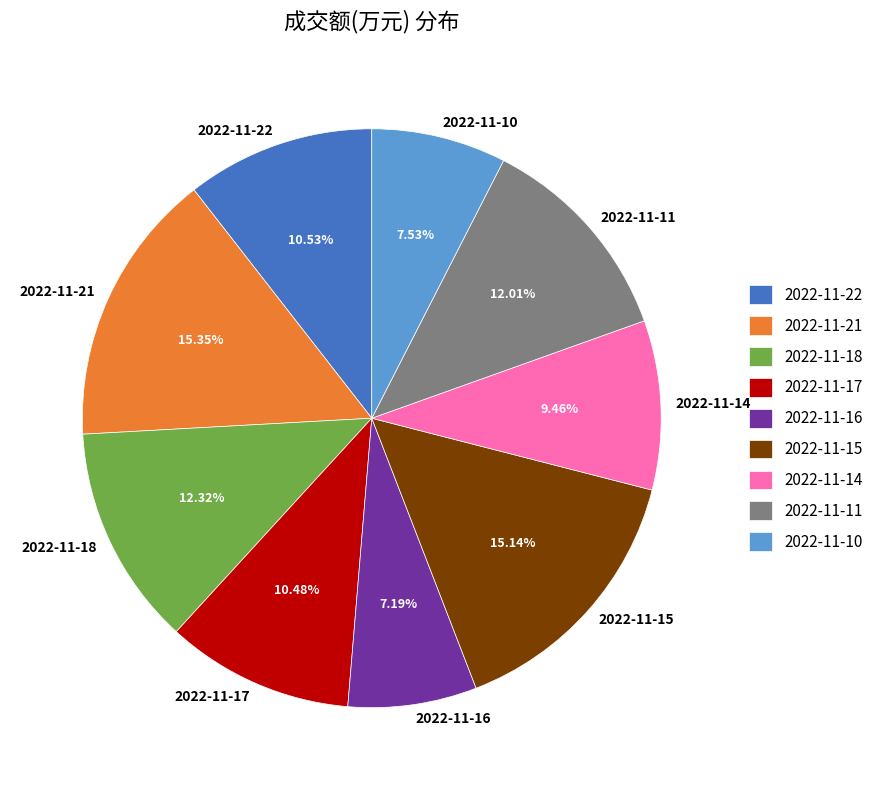

To the nearest percent, what is the average slice percentage?

11%